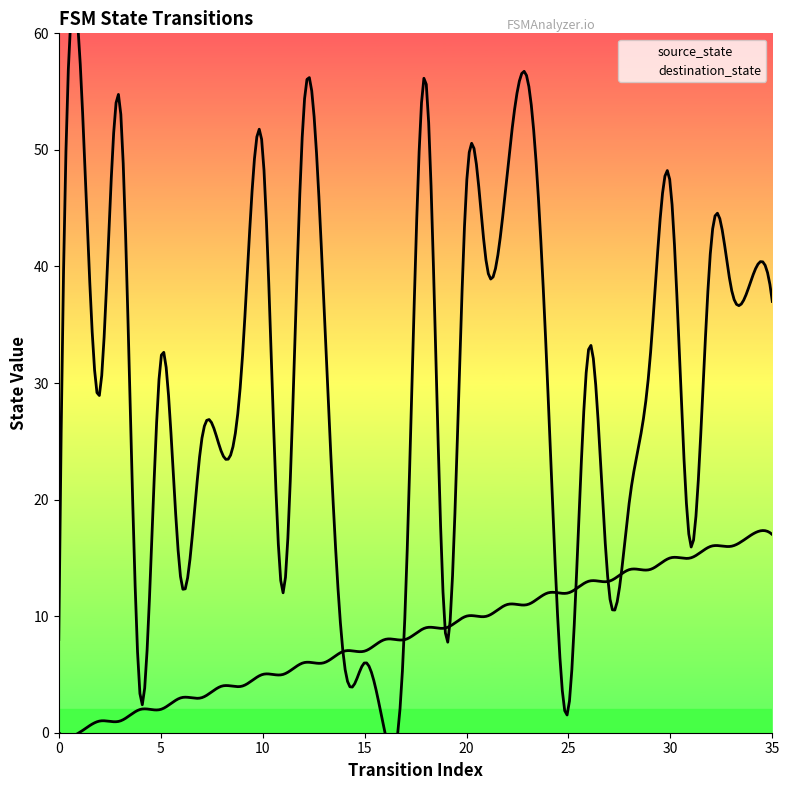

Is it true that source_state equals 11 at 22?

True